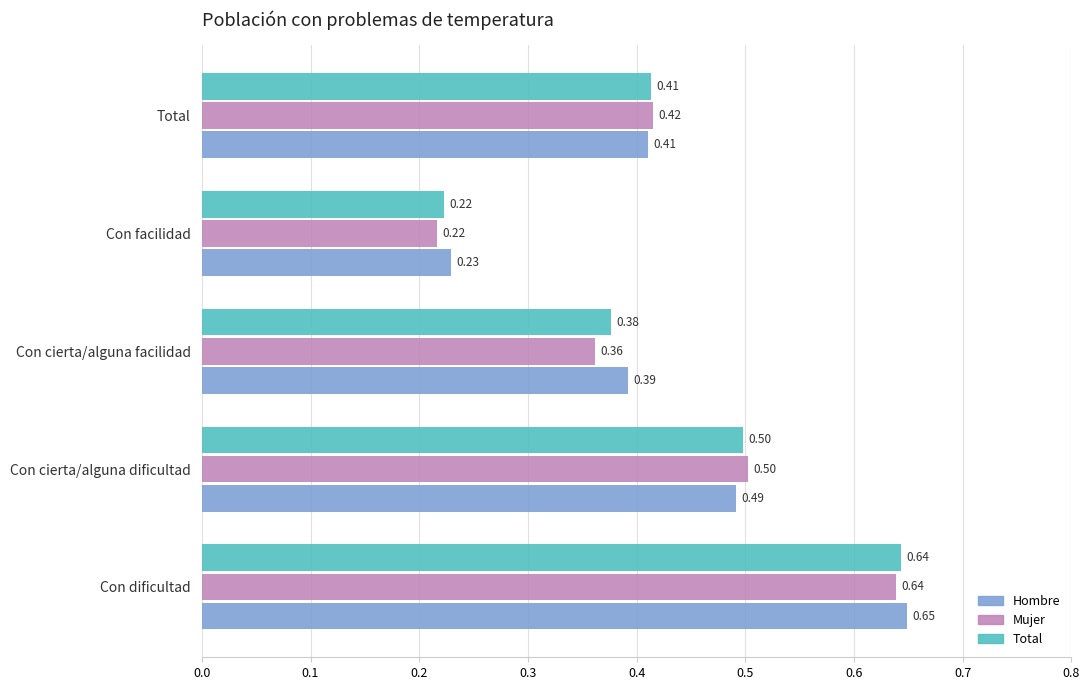

Rank the categories by Mujer value from highest to lowest.

Con dificultad, Con cierta/alguna dificultad, Total, Con cierta/alguna facilidad, Con facilidad